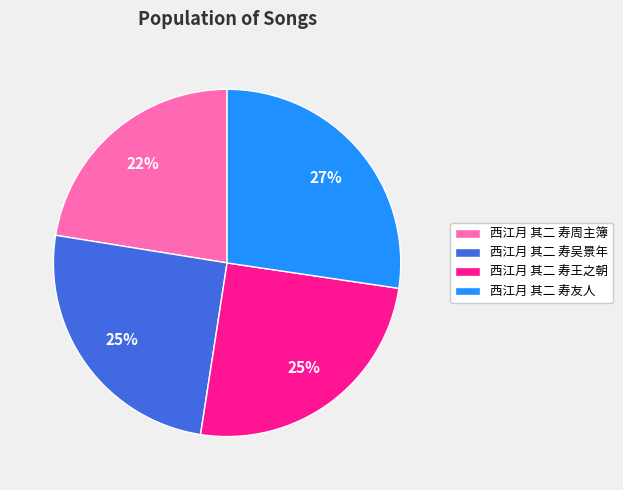

Is it true that 西江月 其二 寿吴景年 is 13% of the pie?

False